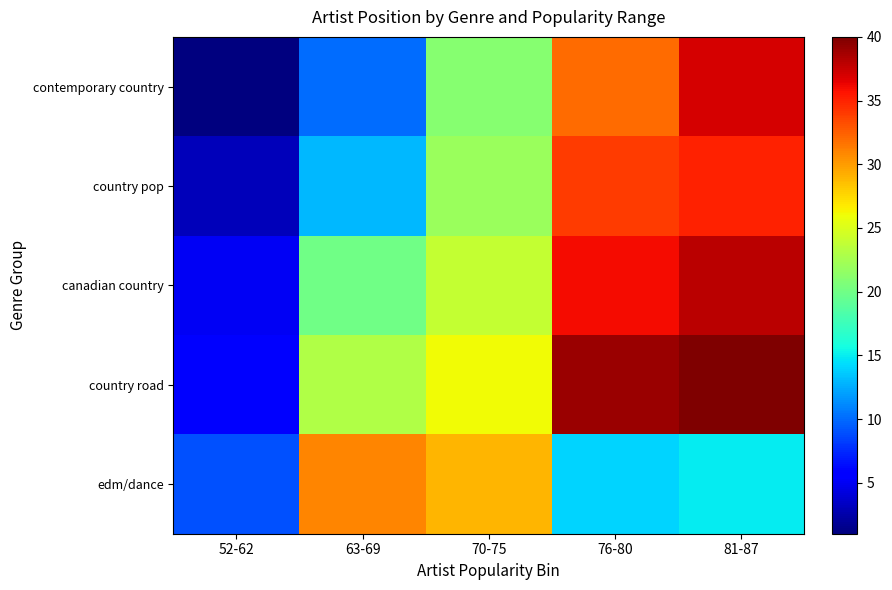

Between 52-62 and 81-87, which is larger?

81-87